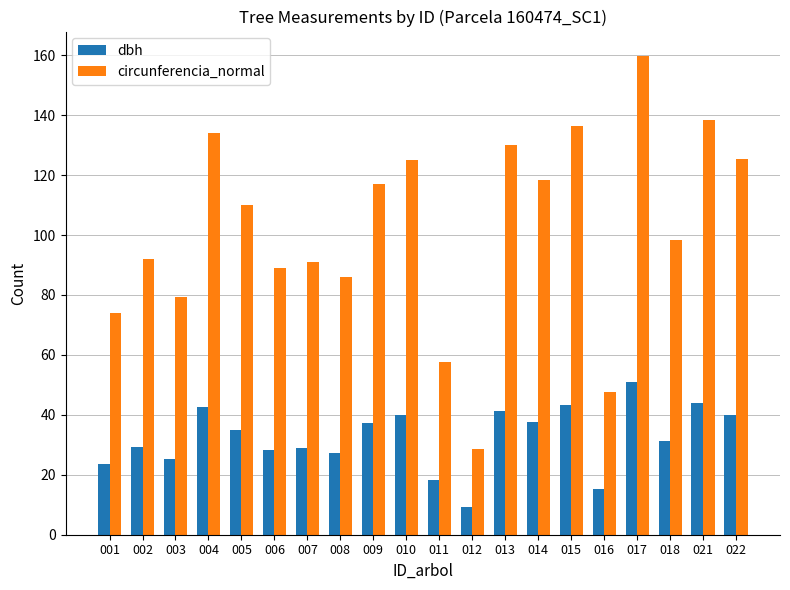

What is the average value of the circunferencia_normal series?

101.9